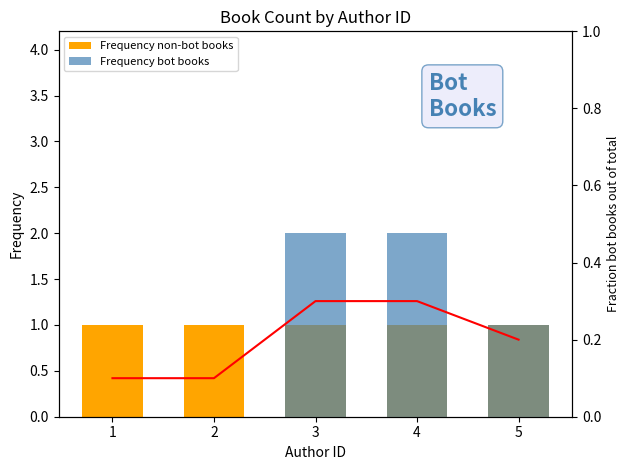

List the labels in order of Frequency bot books value, largest first.

3, 4, 5, 1, 2